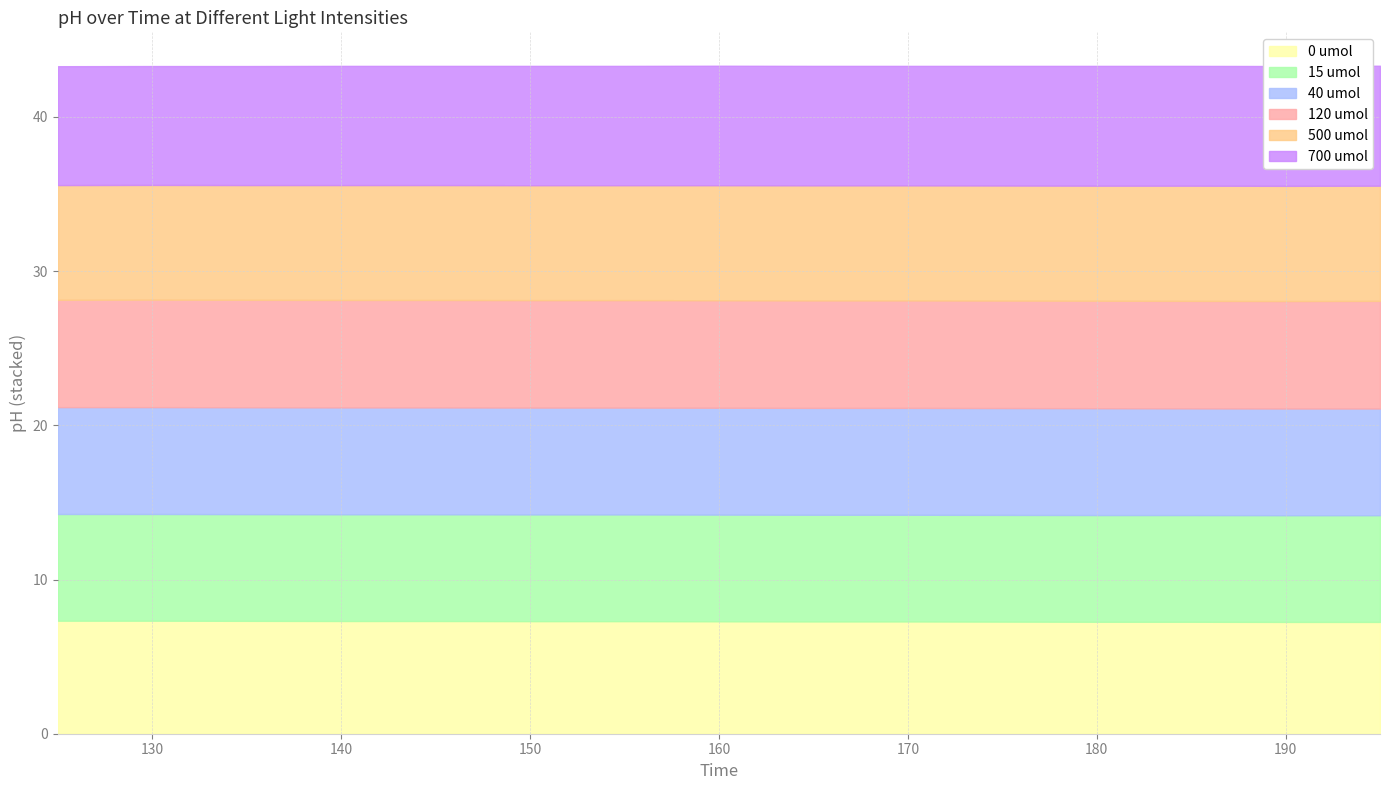

True or false: 0 umol and 120 umol cross at least once.

False